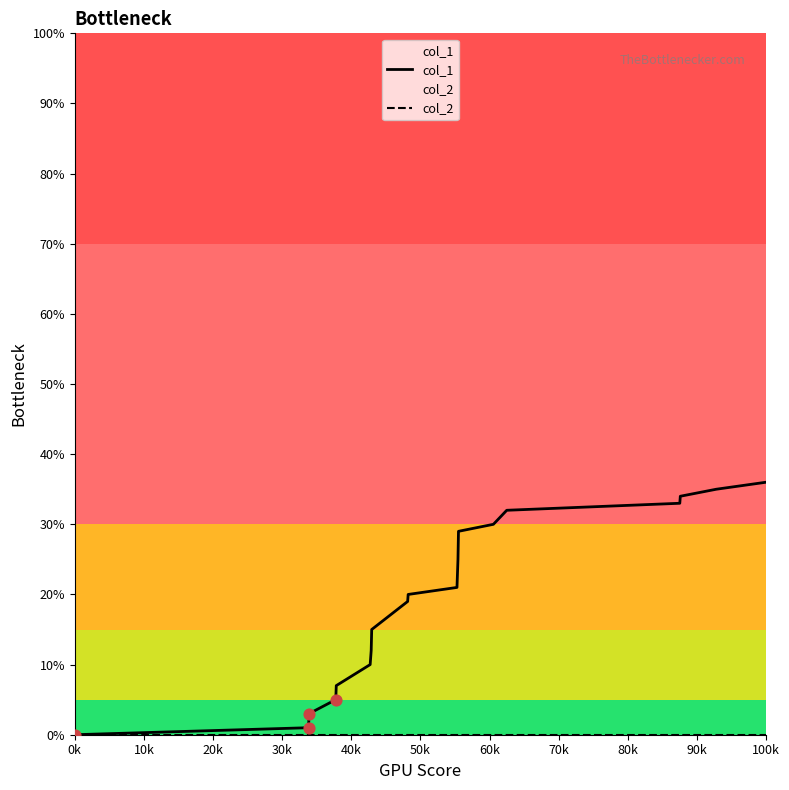

Which series contains the lowest Y value?

col_1